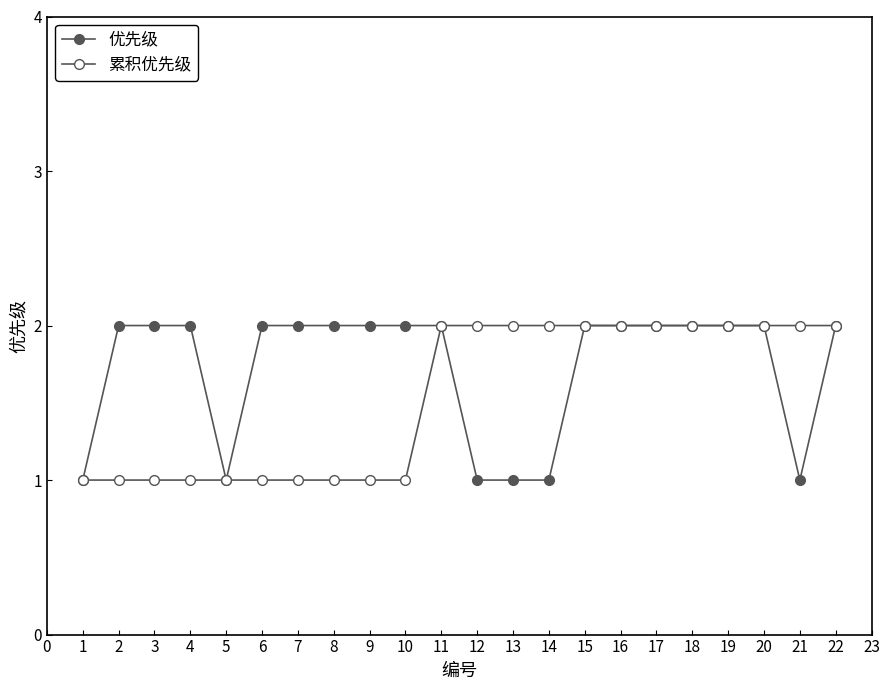

Does the chart have visible grid lines?

No